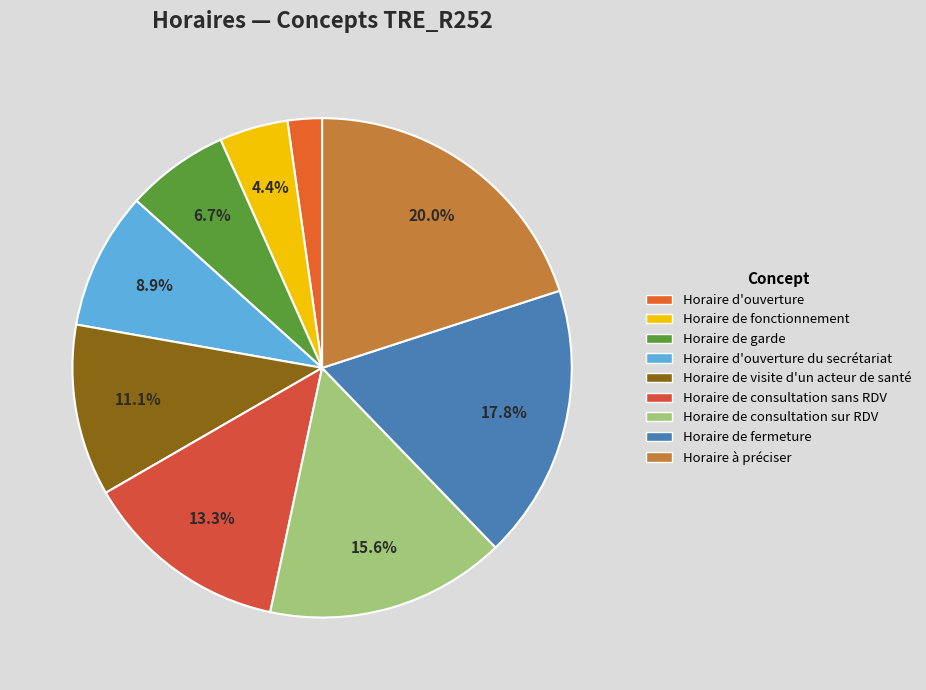

Rank the categories by value from highest to lowest.

Horaire à préciser, Horaire de fermeture, Horaire de consultation sur RDV, Horaire de consultation sans RDV, Horaire de visite d'un acteur de santé, Horaire d'ouverture du secrétariat, Horaire de garde, Horaire de fonctionnement, Horaire d'ouverture